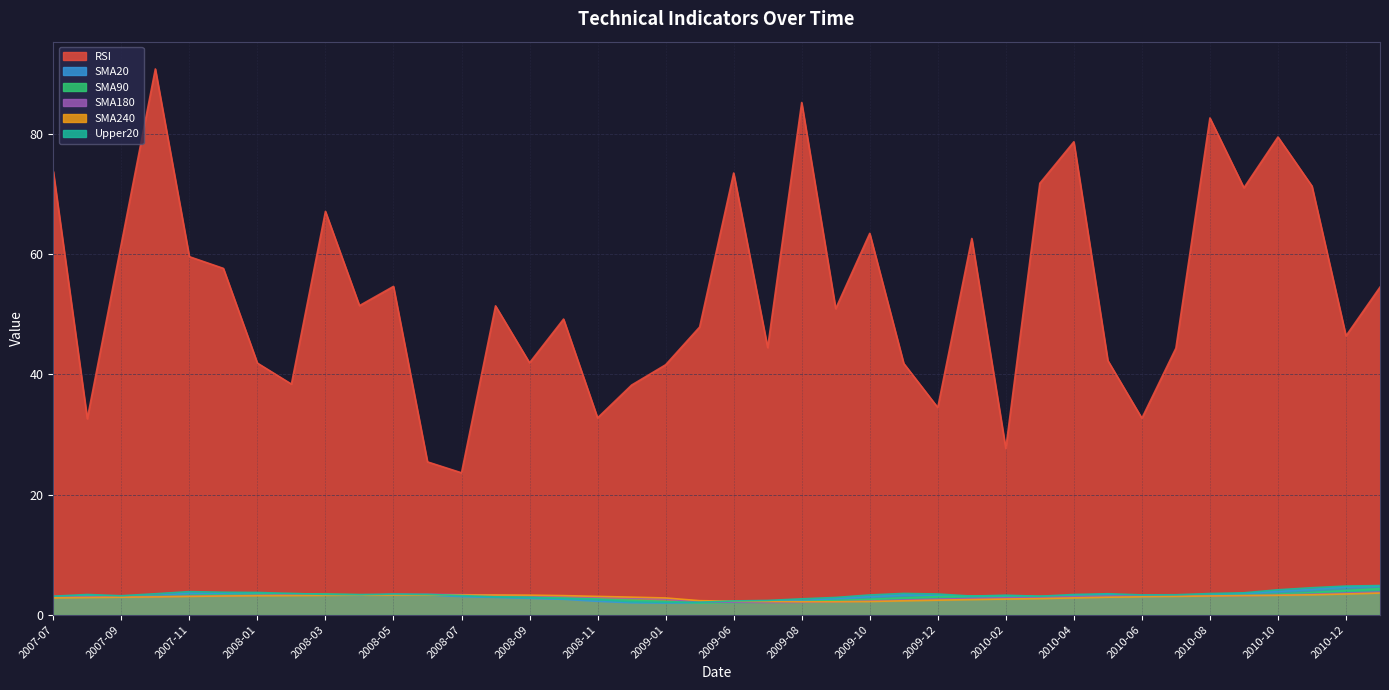

At which category does SMA20 reach its first local peak?

2007-08